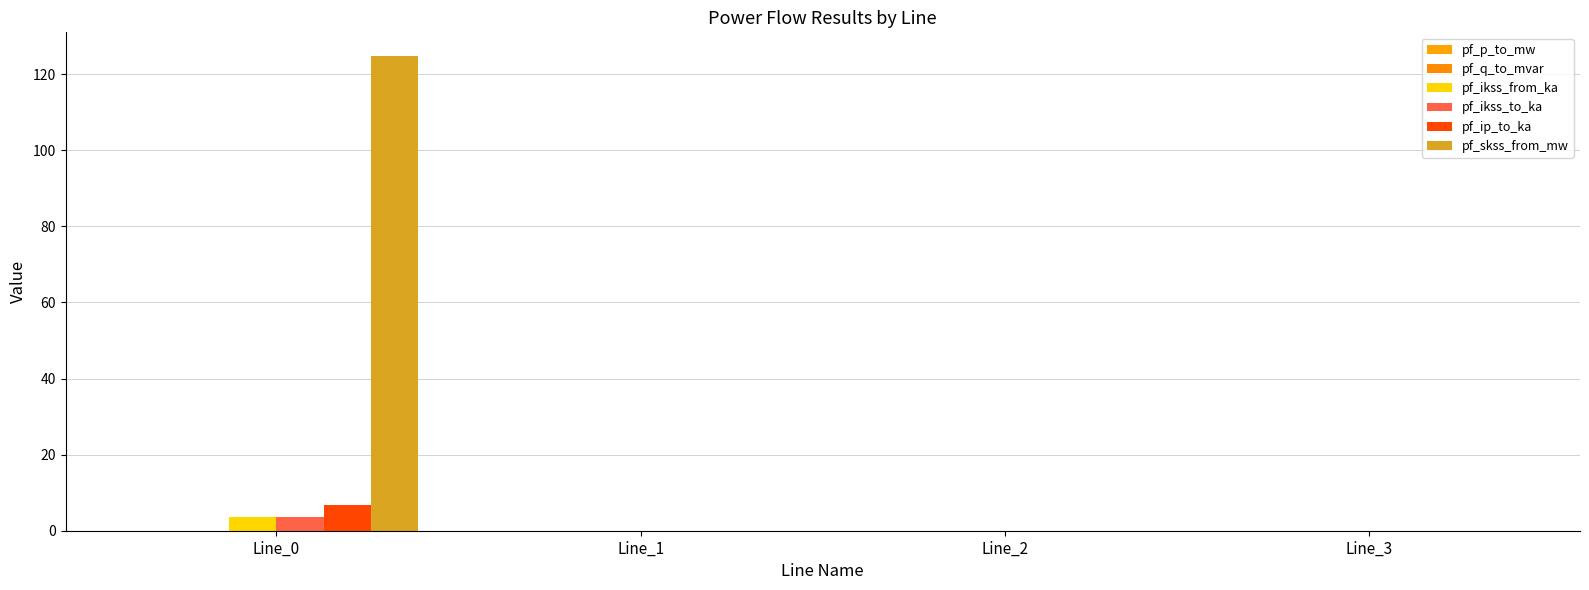

Is it true that pf_q_to_mvar equals -0.0 at Line_3?

False